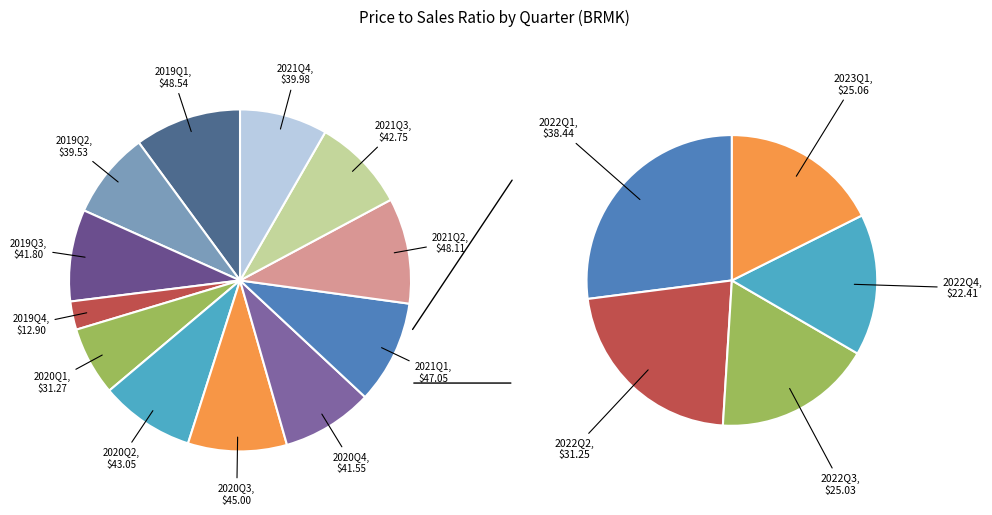

What portion of the pie excludes 2022Q1?

93.8%